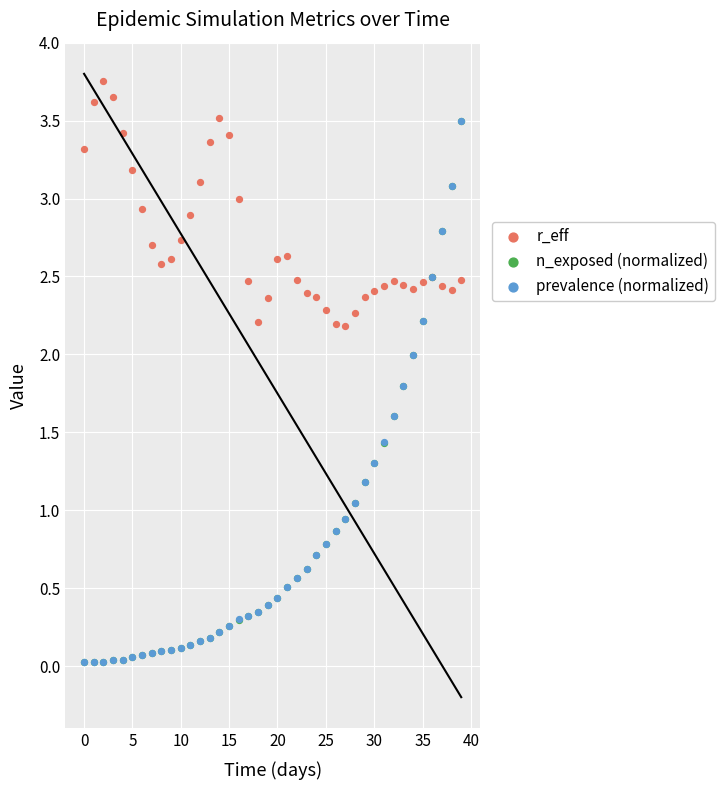

Which series contains the highest Y value?

r_eff